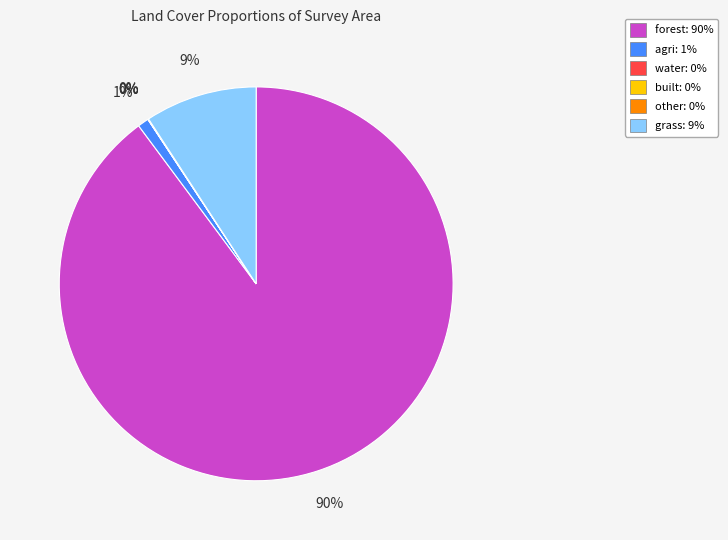

Between agri and grass, which is larger?

grass